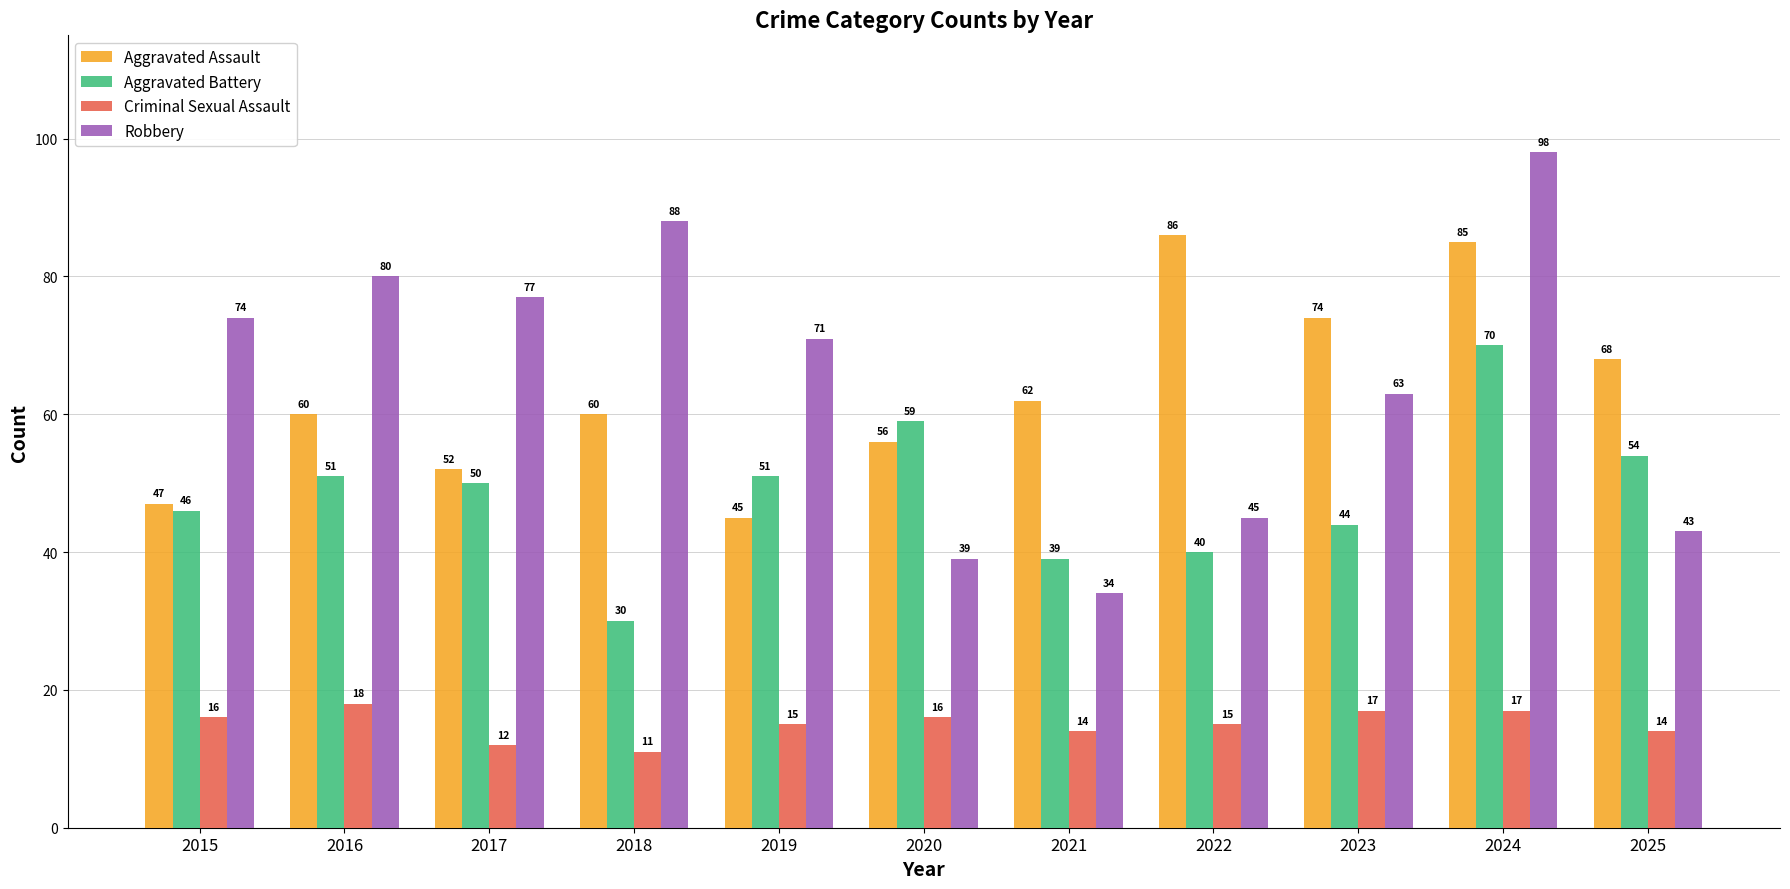

At 2020, list the series in order from smallest to largest.

Criminal Sexual Assault, Robbery, Aggravated Assault, Aggravated Battery